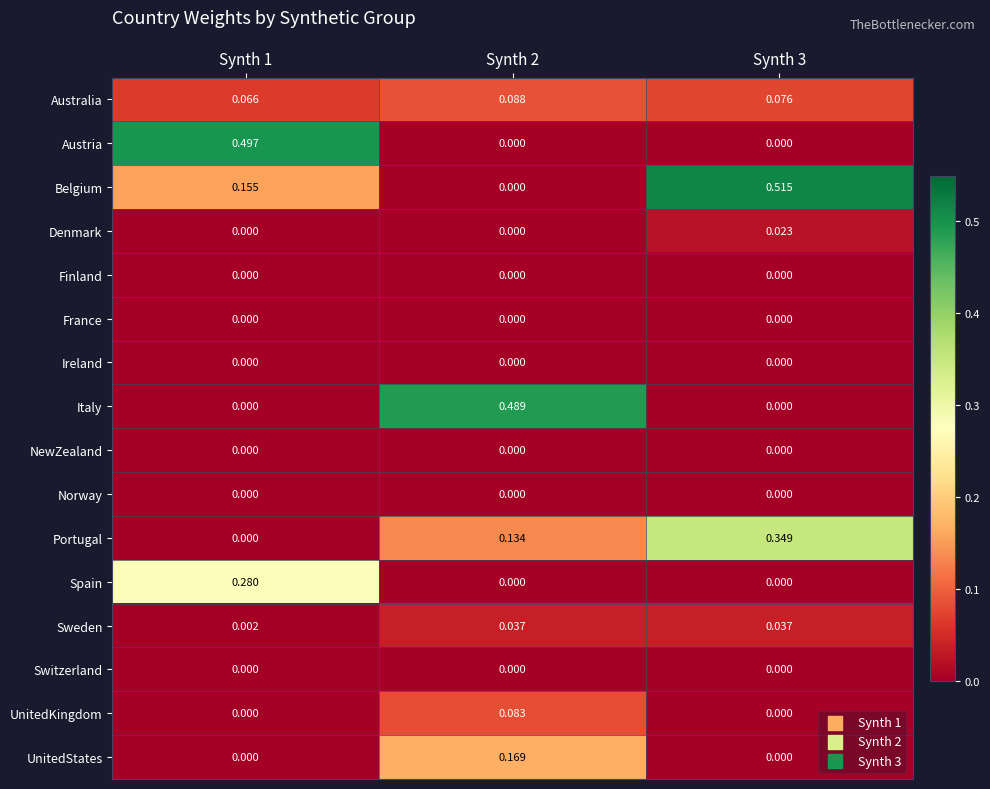

Which series changed the most between Synth 1 and Synth 3?

Austria